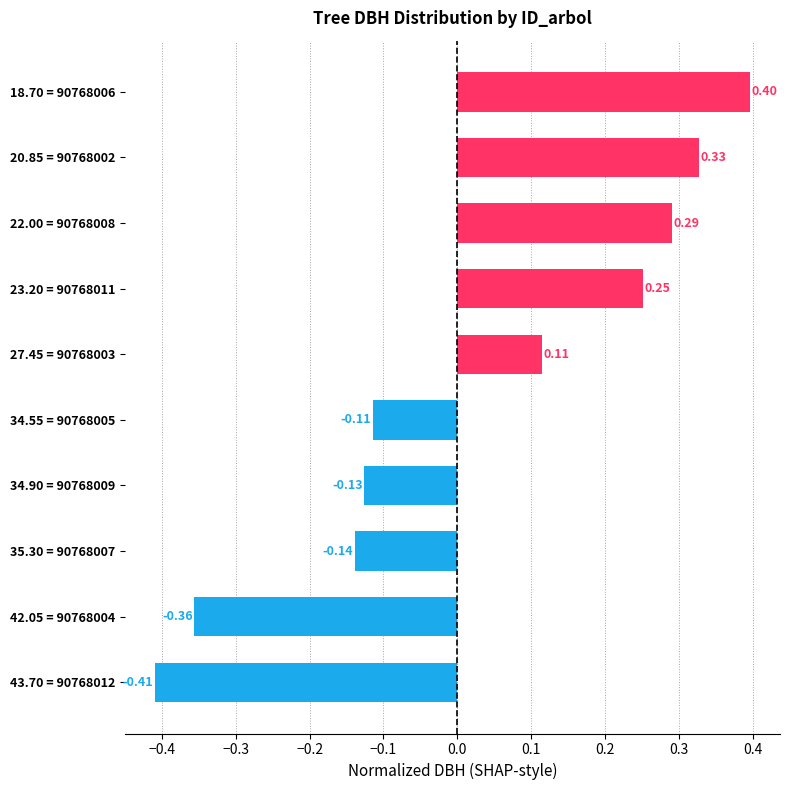

Where is the data nearest to the value 0?

34.55 = 90768005